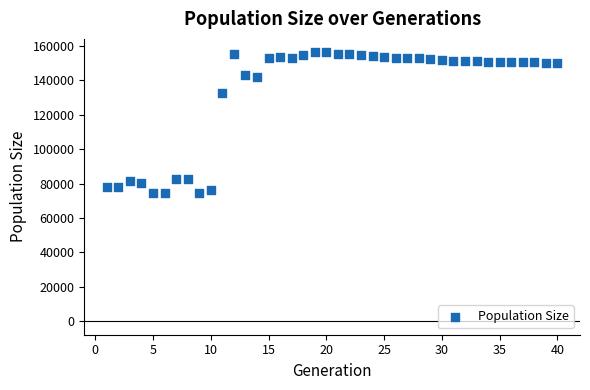

What is the range of Y values (max minus min)?

82003